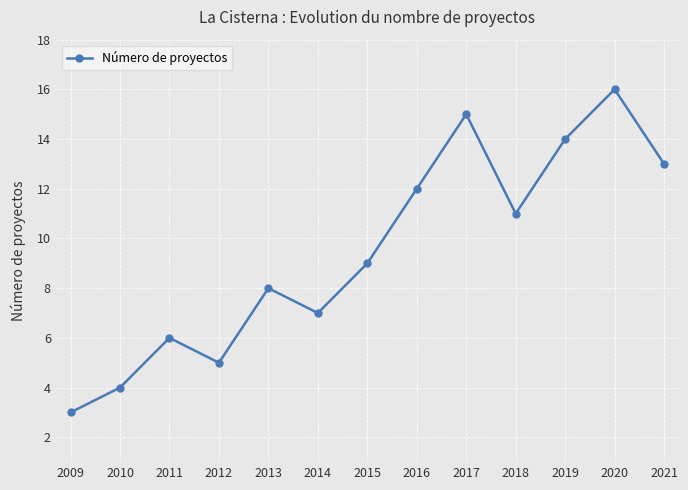

The chart shows a value of 14 at 2019. True or false?

True